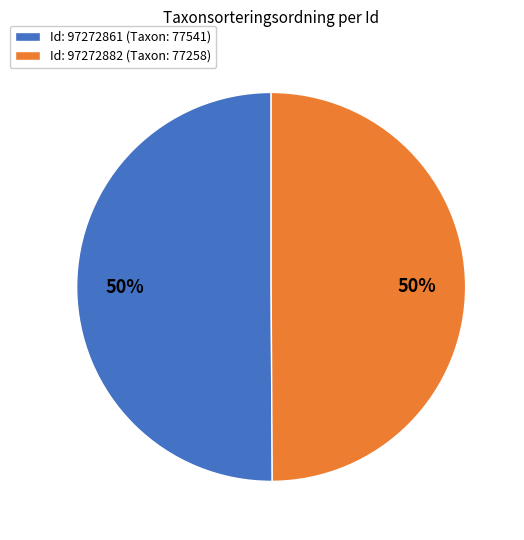

To the nearest percent, what is the combined percentage of Id: 97272882 (Taxon: 77258) and Id: 97272861 (Taxon: 77541)?

100%